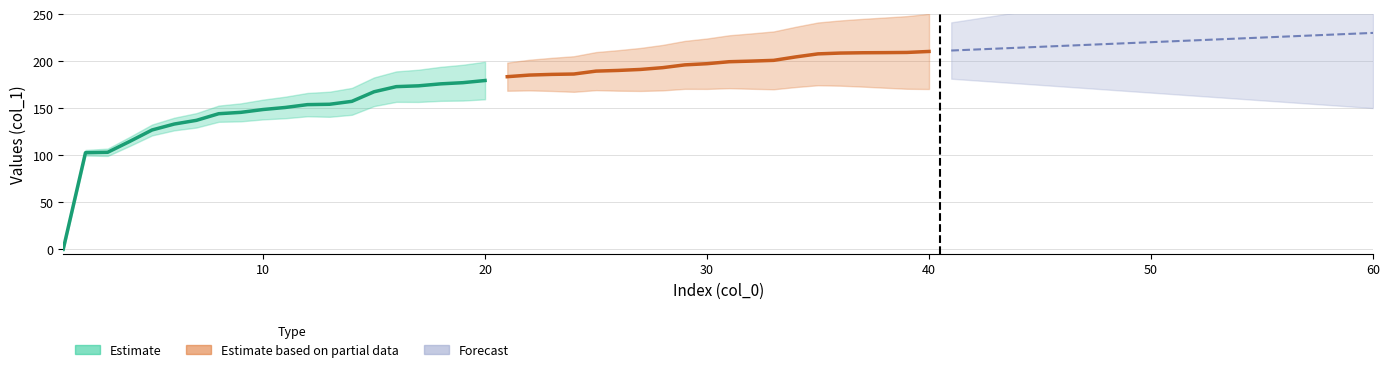

True or false: Estimate based on partial data and Forecast cross at least once.

False